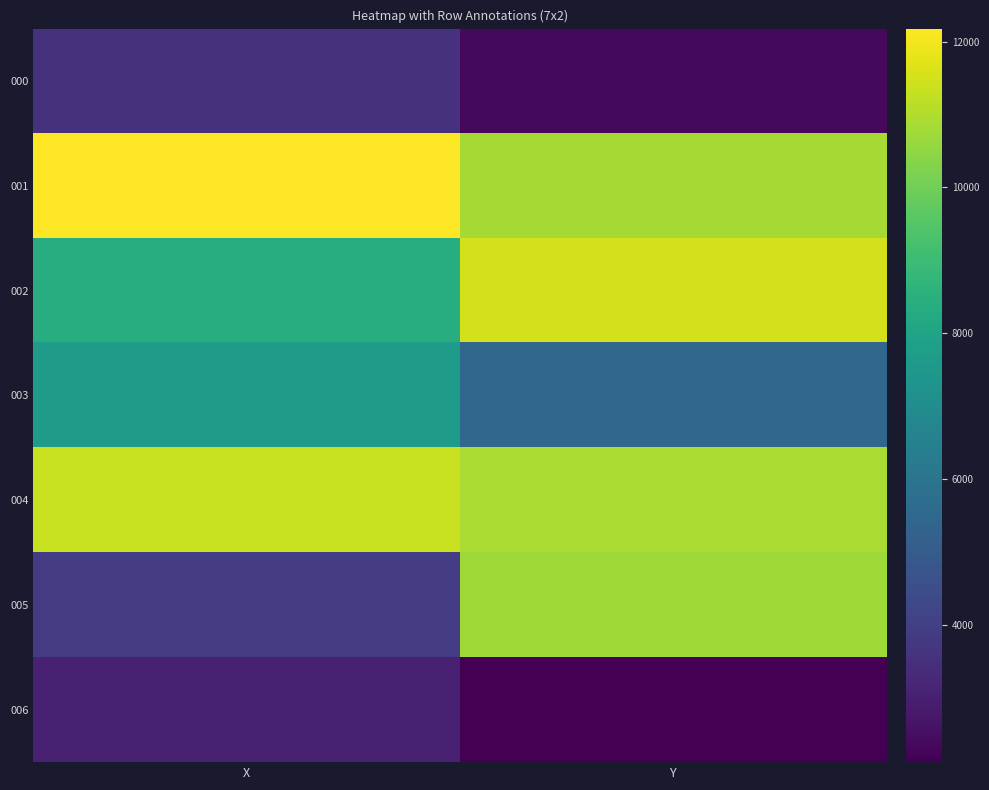

At which category is the sum across all series the highest?

Y